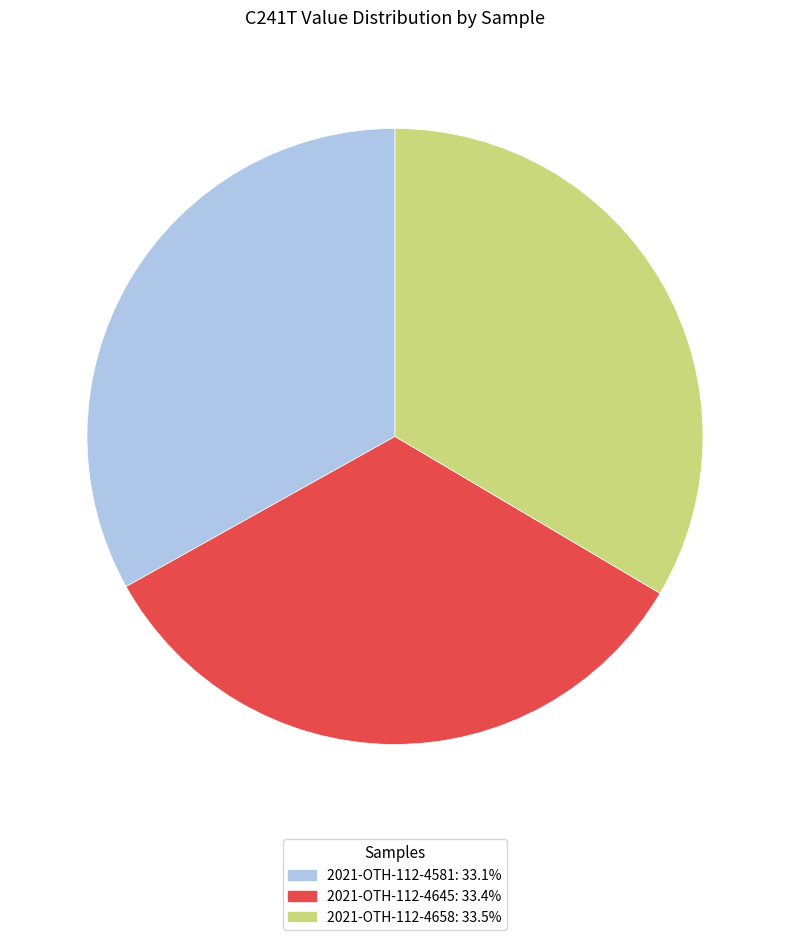

Do 2021-OTH-112-4658 and 2021-OTH-112-4645 together represent more than half of the pie?

Yes